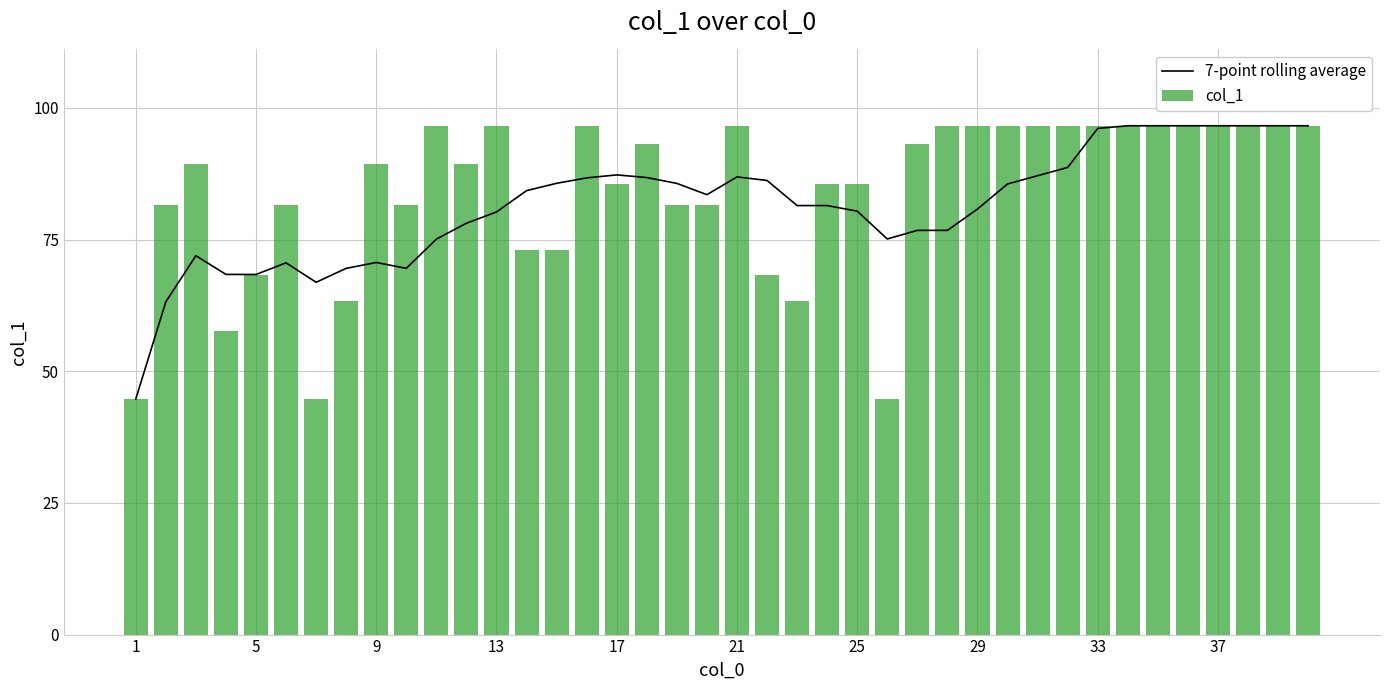

What is the sum of all col_1 values?

3363.1